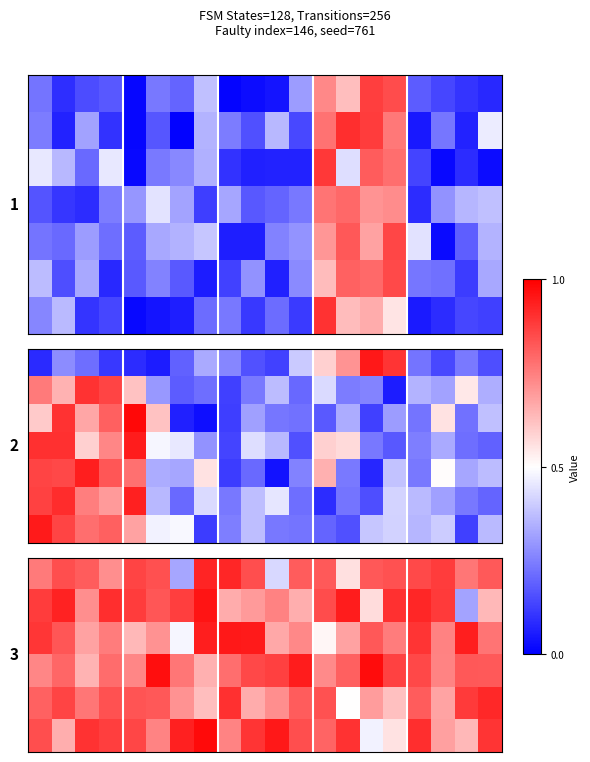

List the labels in order of row_1 value, largest first.

7, 13, 1, 16, 3, 15, 17, 0, 4, 6, 12, 5, 10, 2, 9, 8, 11, 19, 14, 18